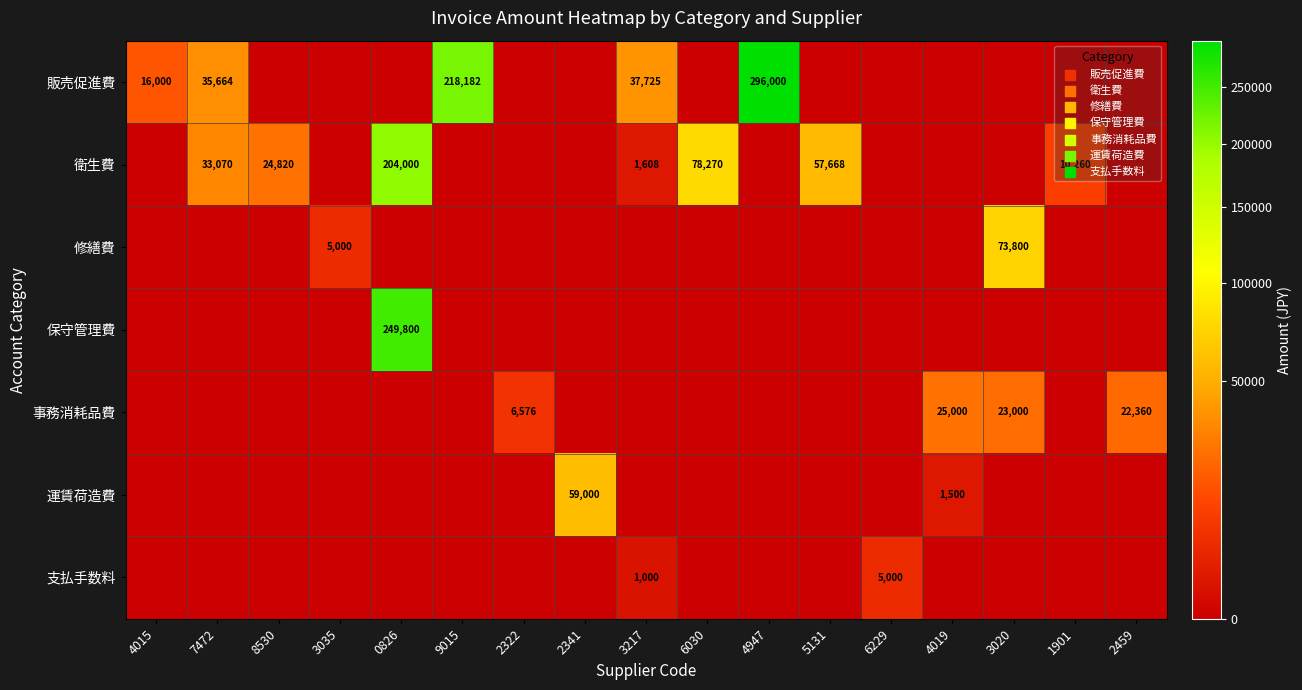

The 衛生費 series shows 63742 at 0826. True or false?

False